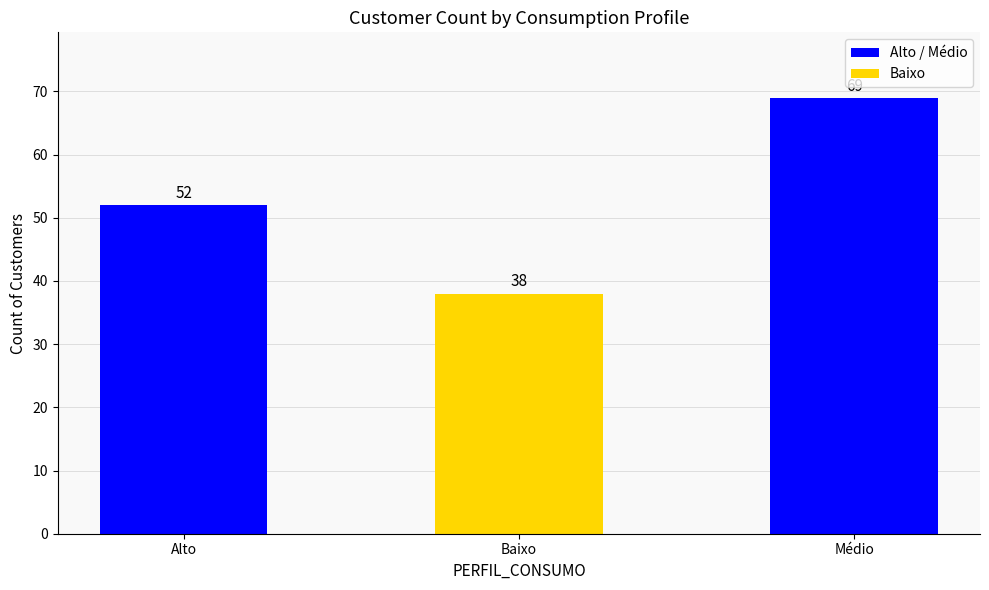

What is the sum of the values at Médio and Alto?

121